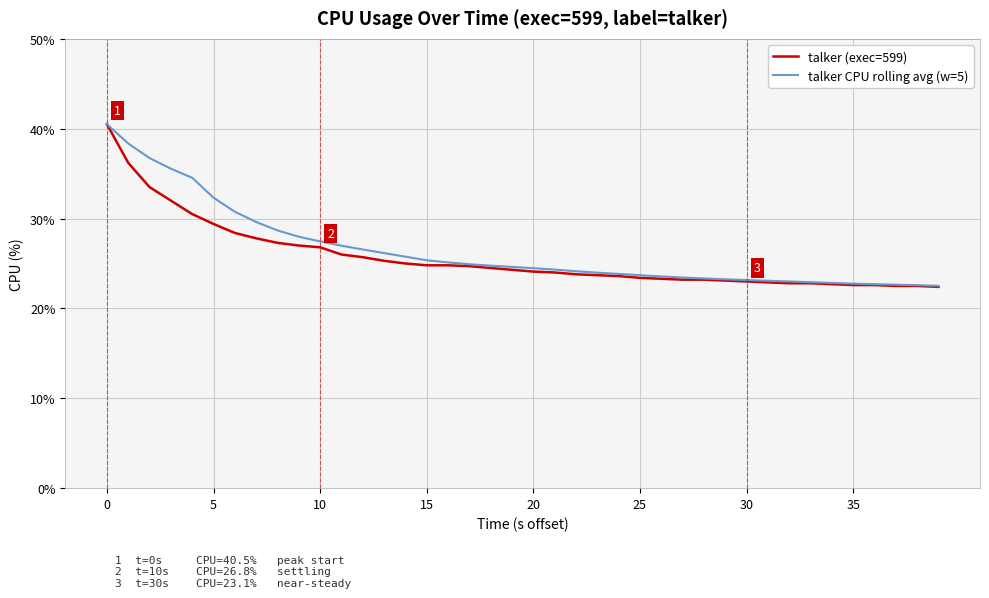

Which series has the widest spread of values?

talker (exec=599)